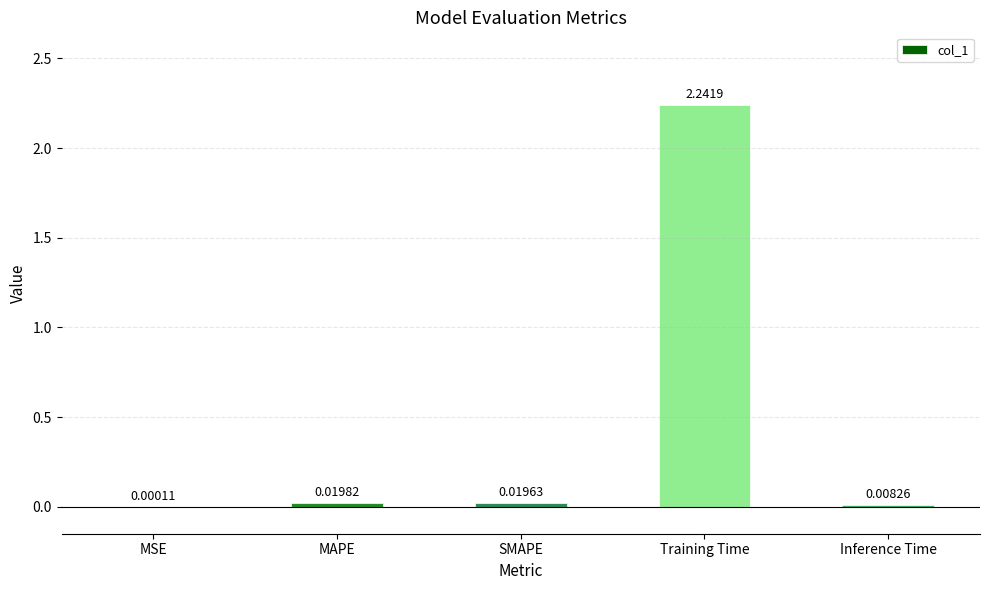

Count the number of categories in the chart.

5